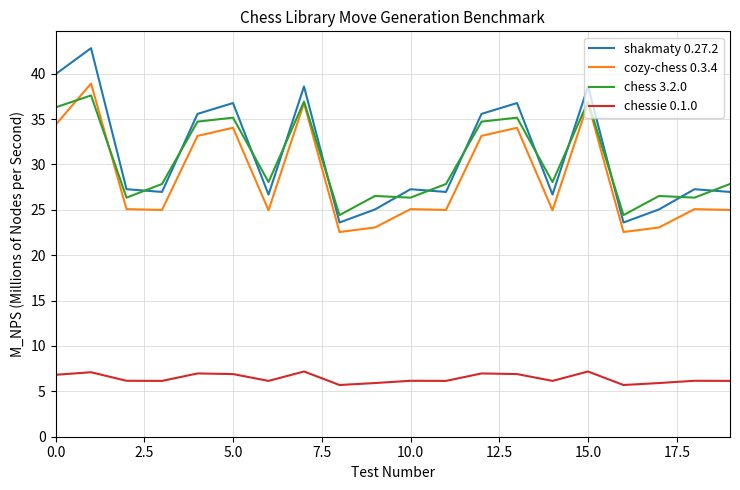

What is the greatest value displayed?

42.8